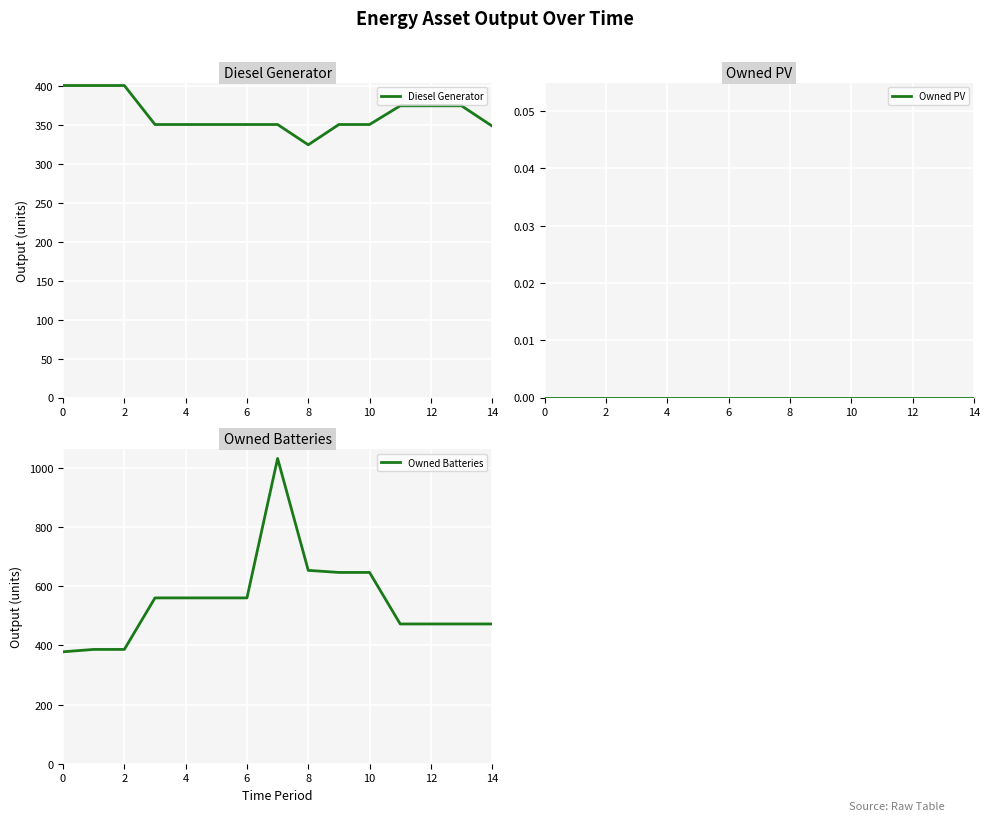

What is the value of the Owned Batteries point at the 6th from the left?

560.0